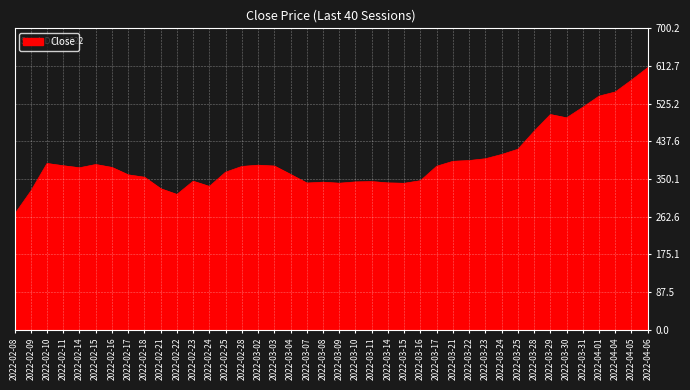

Which label corresponds to the largest value in the chart?

2022-04-06